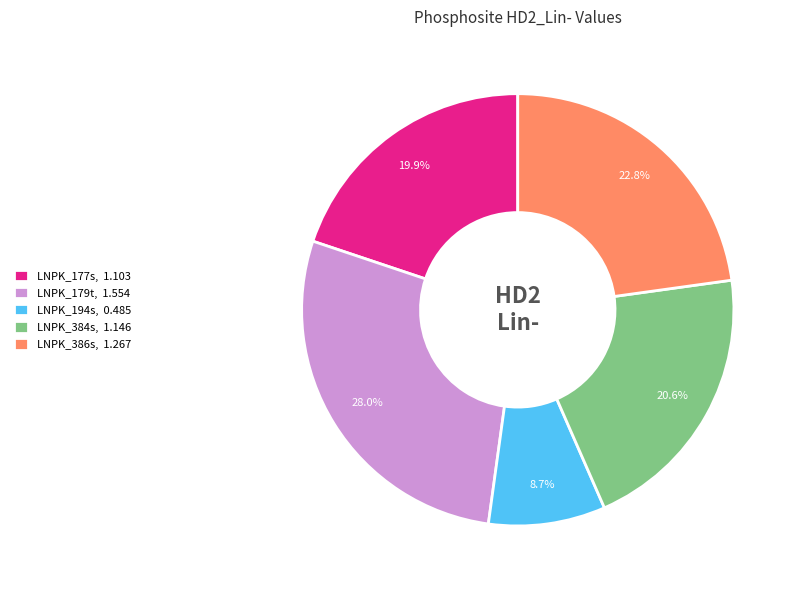

To the nearest percent, what portion does LNPK_179t represent?

28%